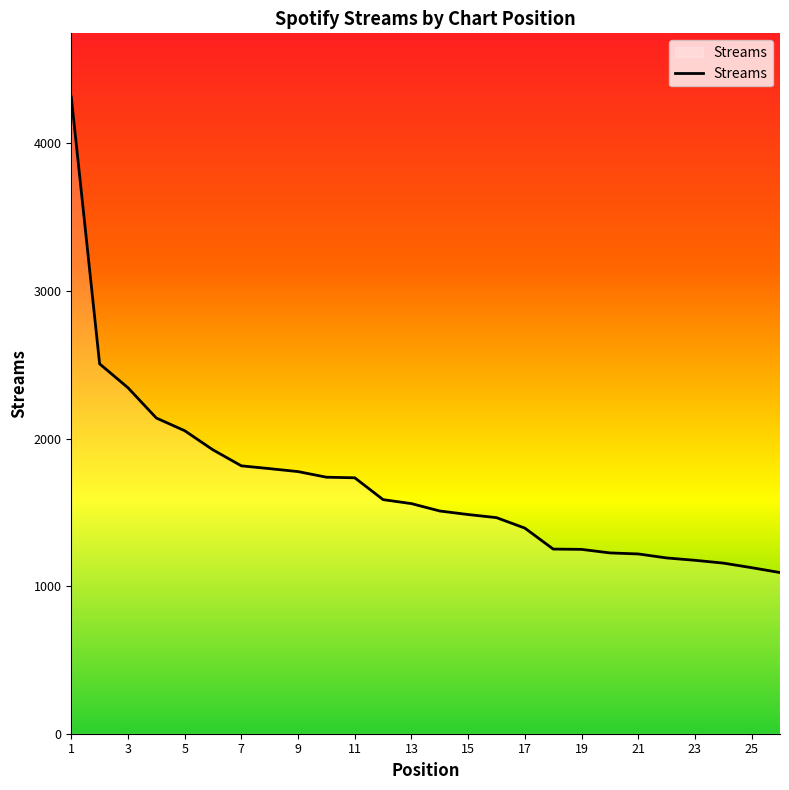

What is the difference between the maximum and minimum values?

3222